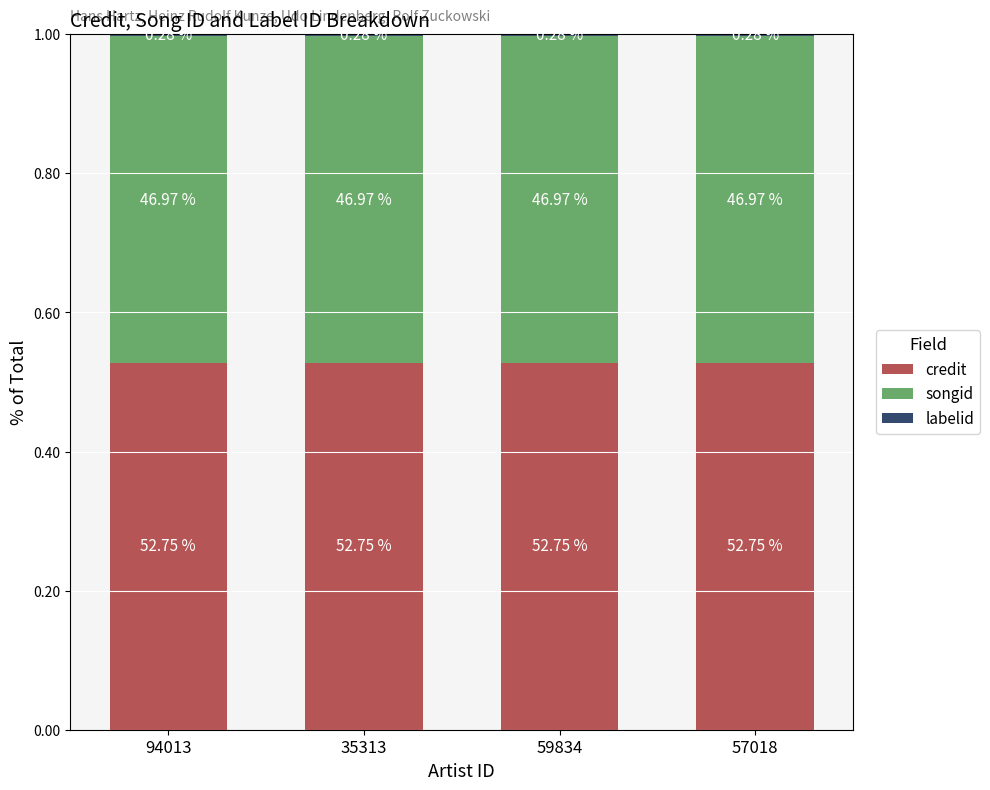

Are the bars grouped side by side (vs. stacked)?

No